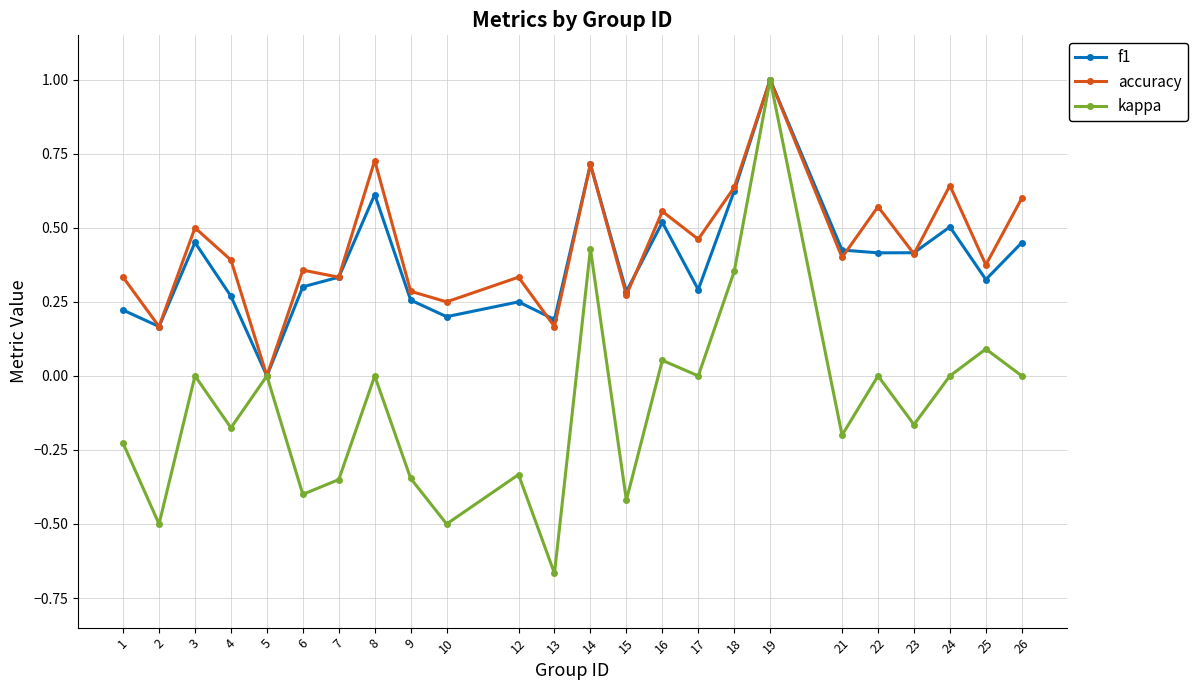

At which category is the sum across all series the highest?

19